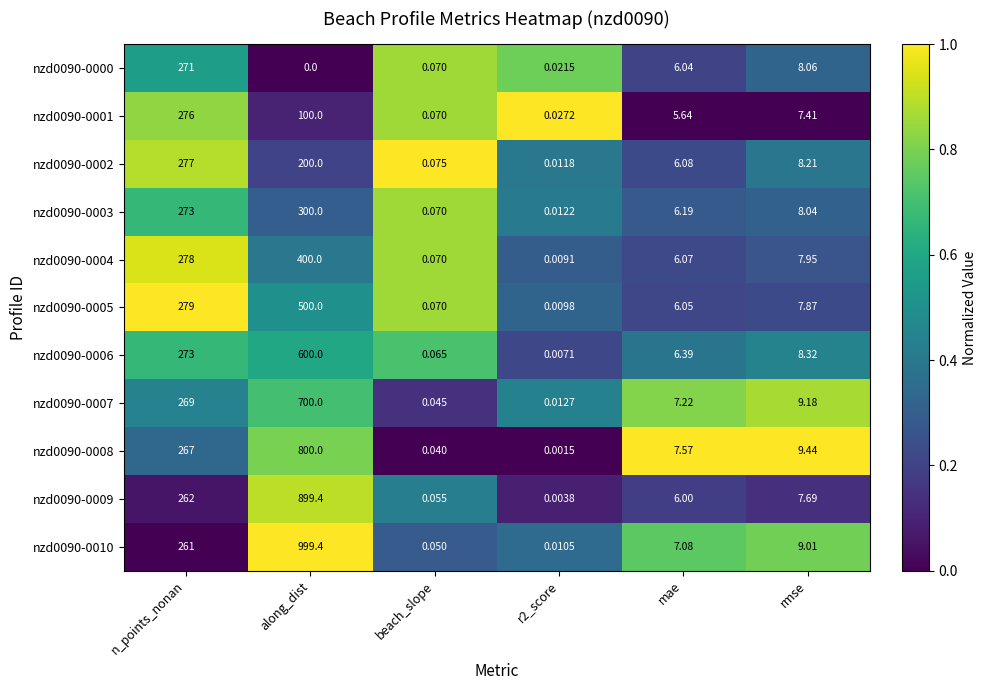

At which label is nzd0090-0002 closest to 138?

along_dist